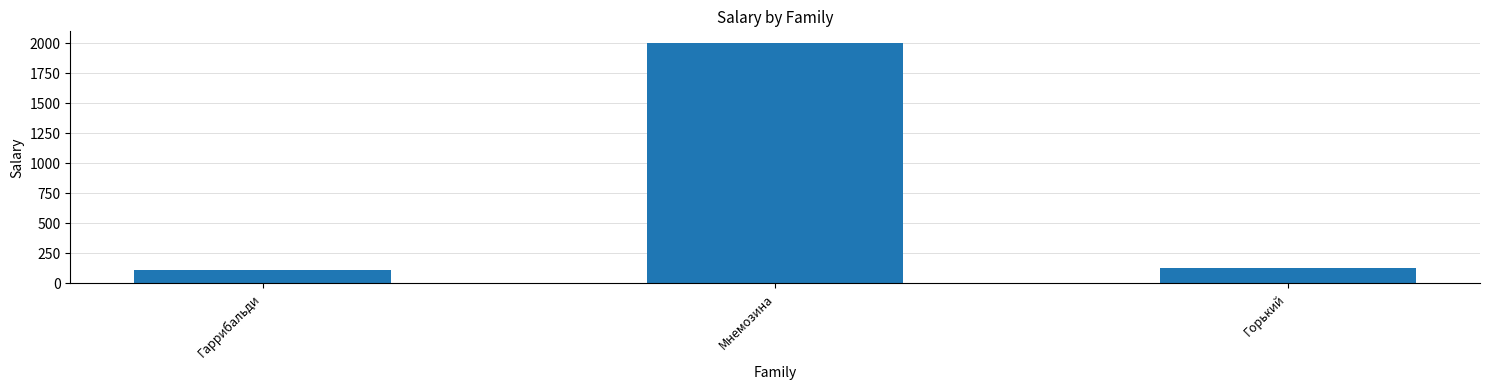

What is the difference between the values at Гаррибальди and Горький?

20